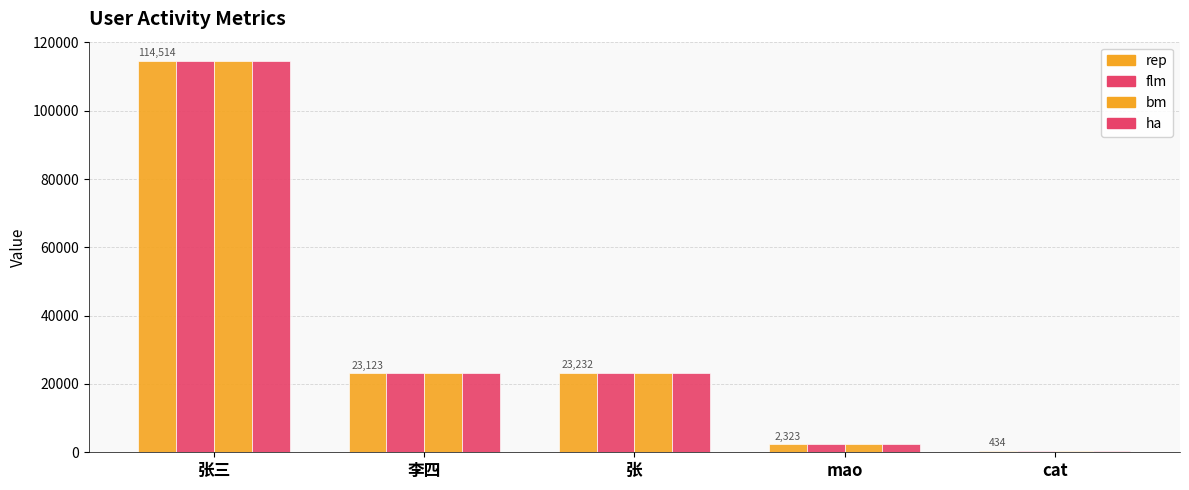

How many bars are there in each group?

4